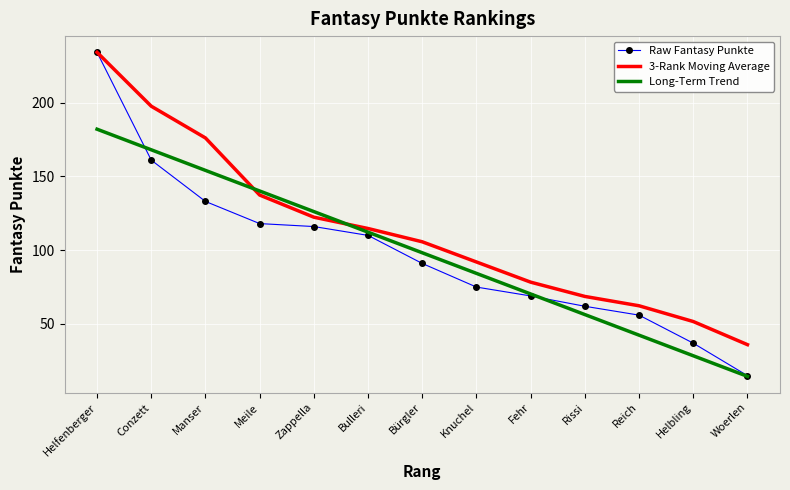

What is the minimum value shown in the chart?

14.5